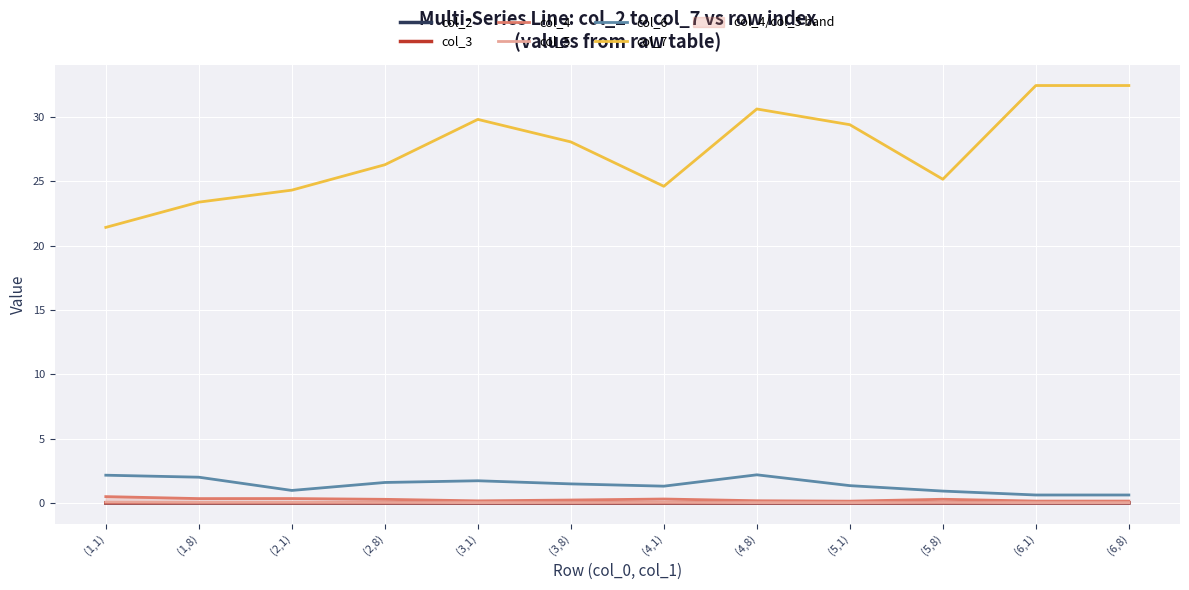

What is the difference between the col_6 values at (3,8) and (4,1)?

0.2